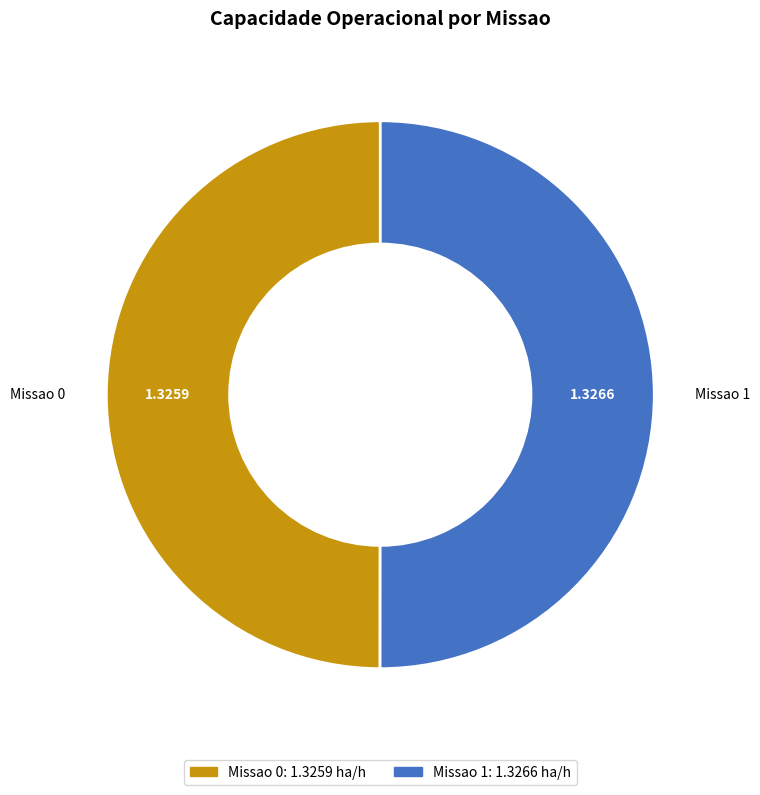

Combined, do Missao 1 and Missao 0 account for over 50%?

Yes